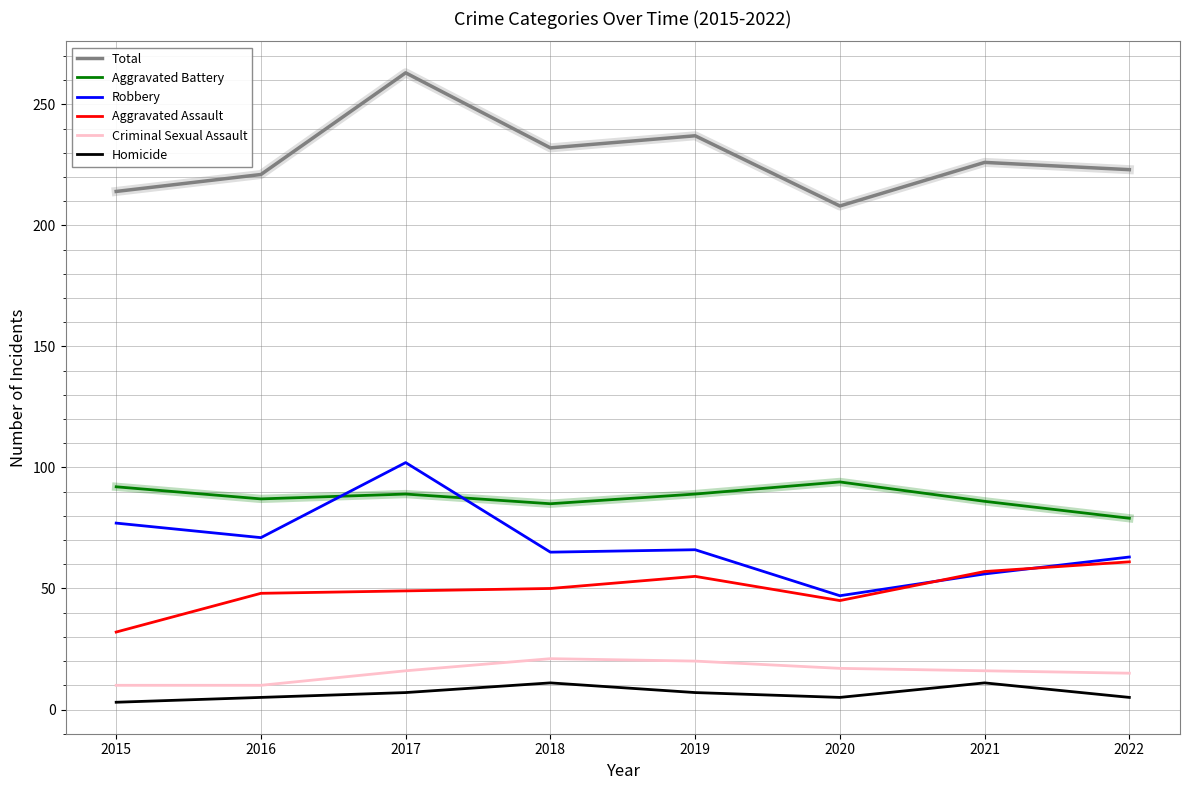

Is this an area chart (filled region under the line)?

No